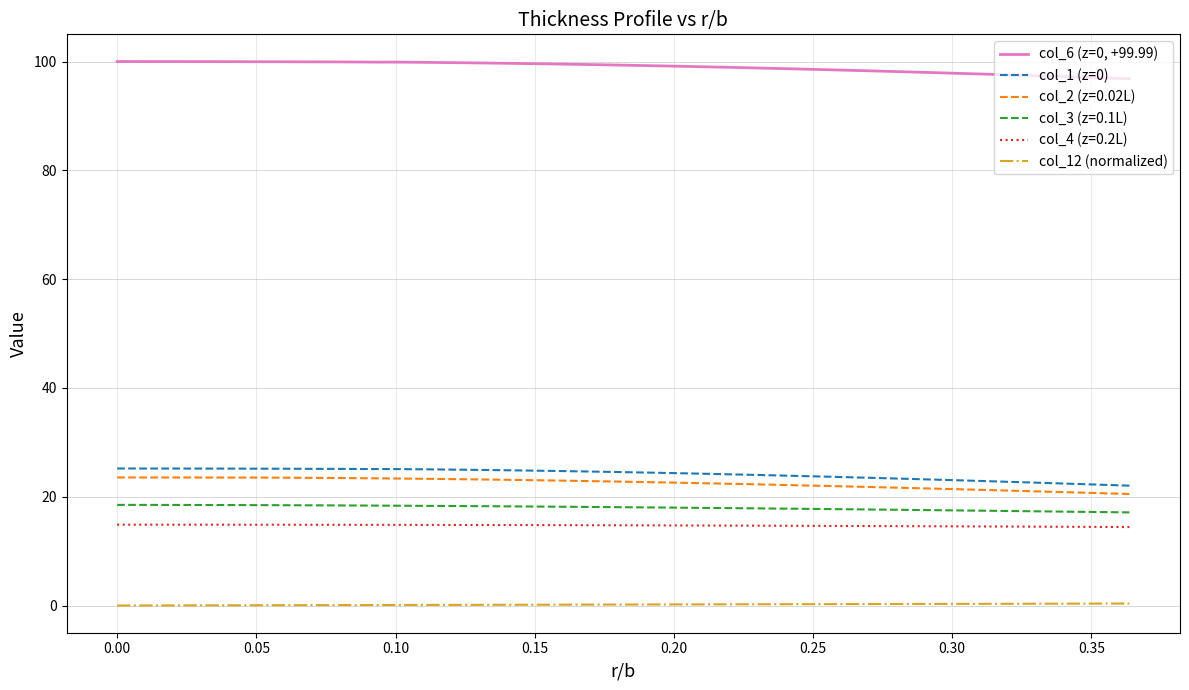

What is the lowest value of the col_6 (z=0, +99.99) series?

96.8